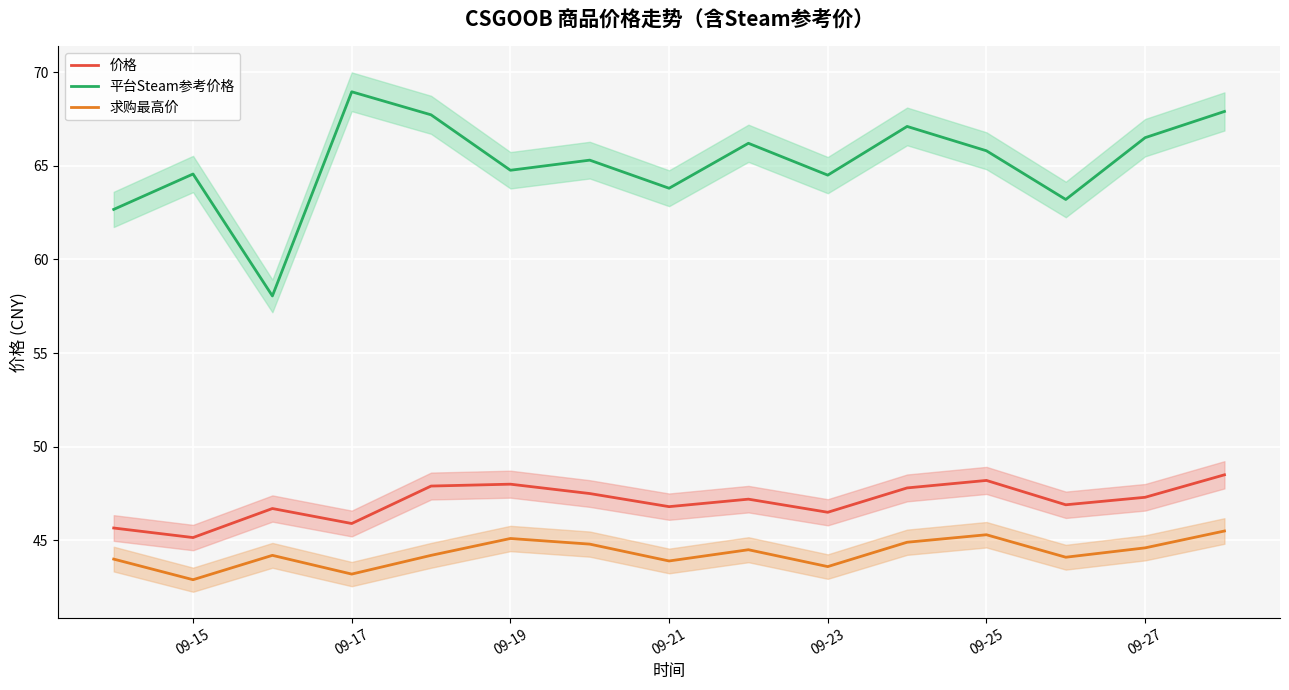

At how many categories does at least one series exceed 61?

14